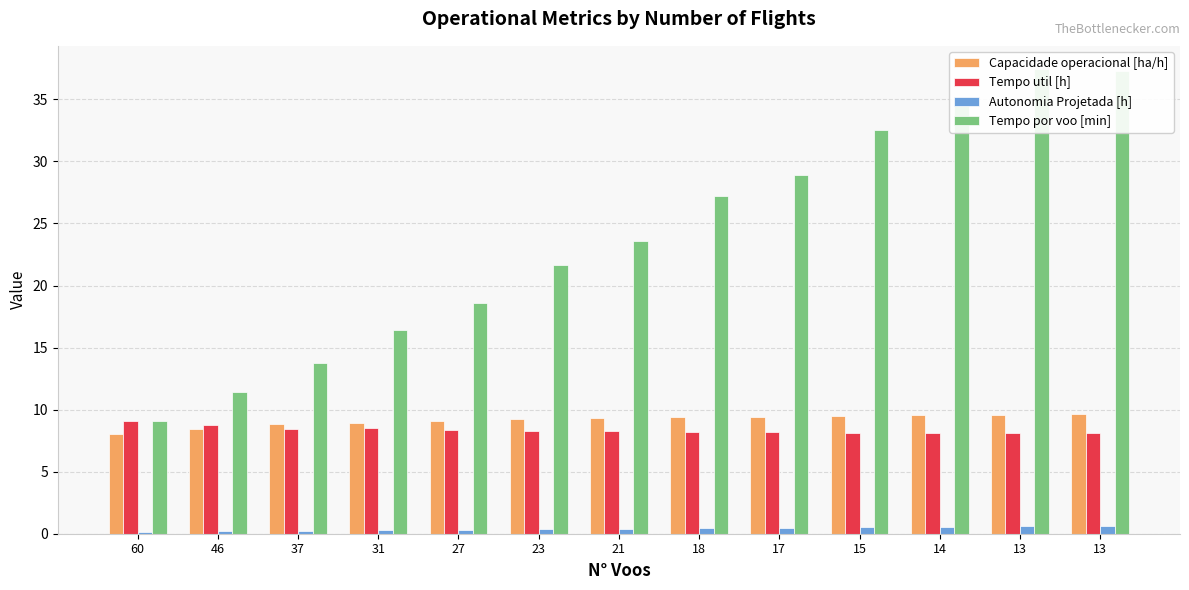

What is the difference between the highest and lowest values at 18?

26.8